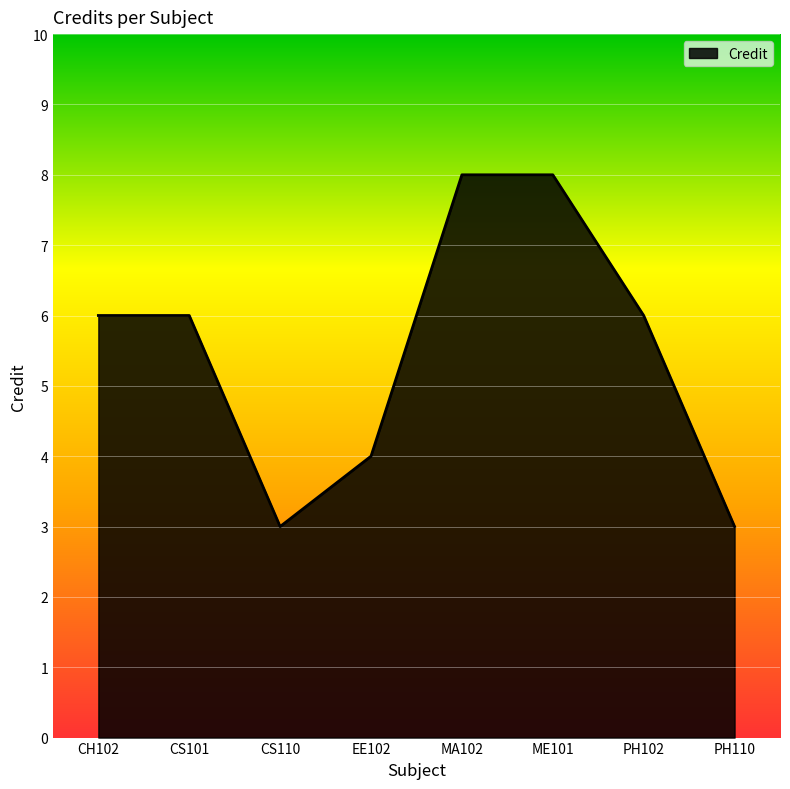

How many distinct data groups are displayed?

1